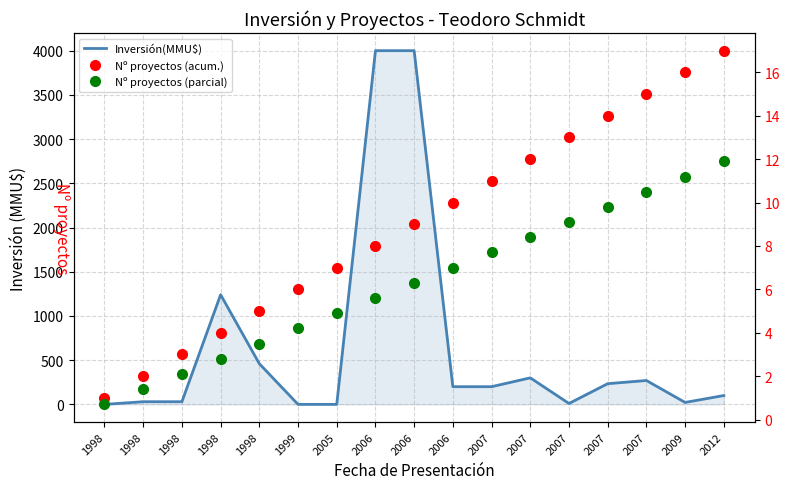

True or false: Nº proyectos (acum.) and Inversión(MMU$) cross at least once.

True